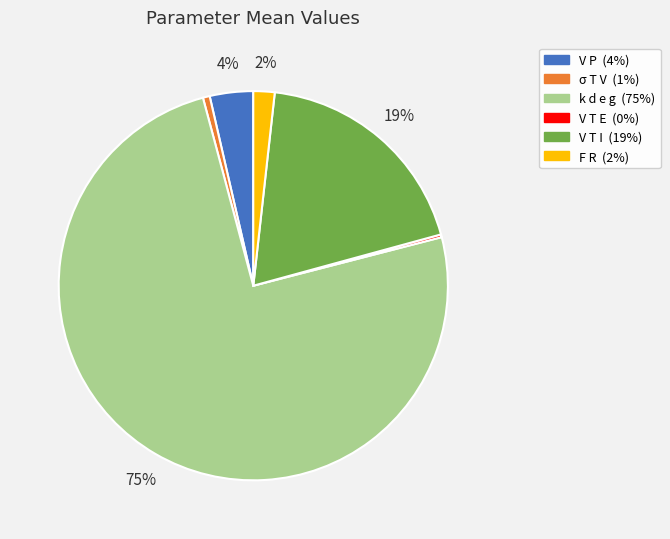

To the nearest percent, what is the average slice percentage?

17%